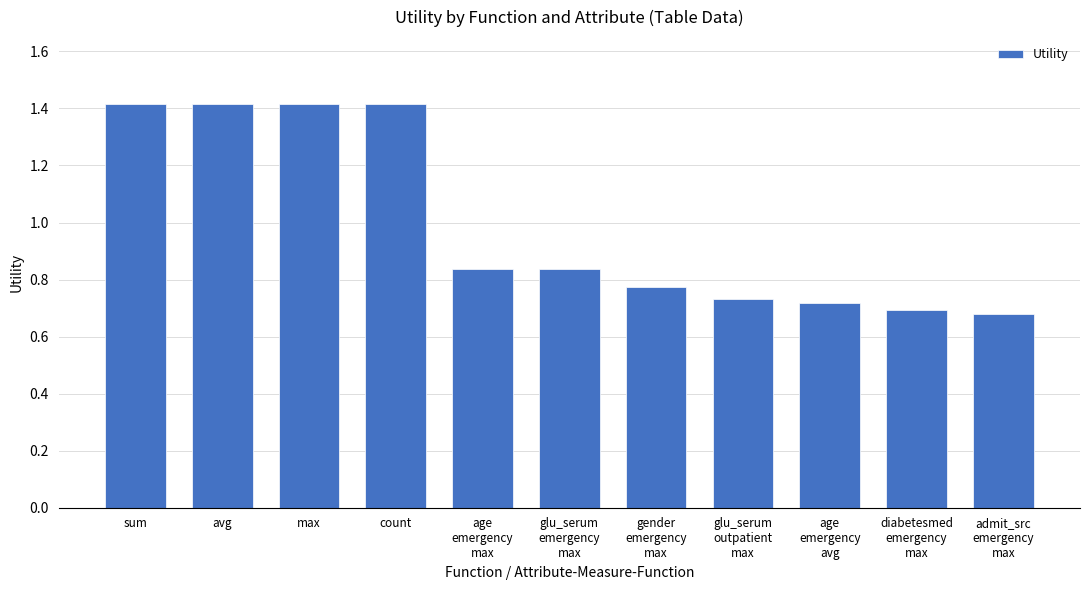

What position from the left is gender
emergency
max?

7